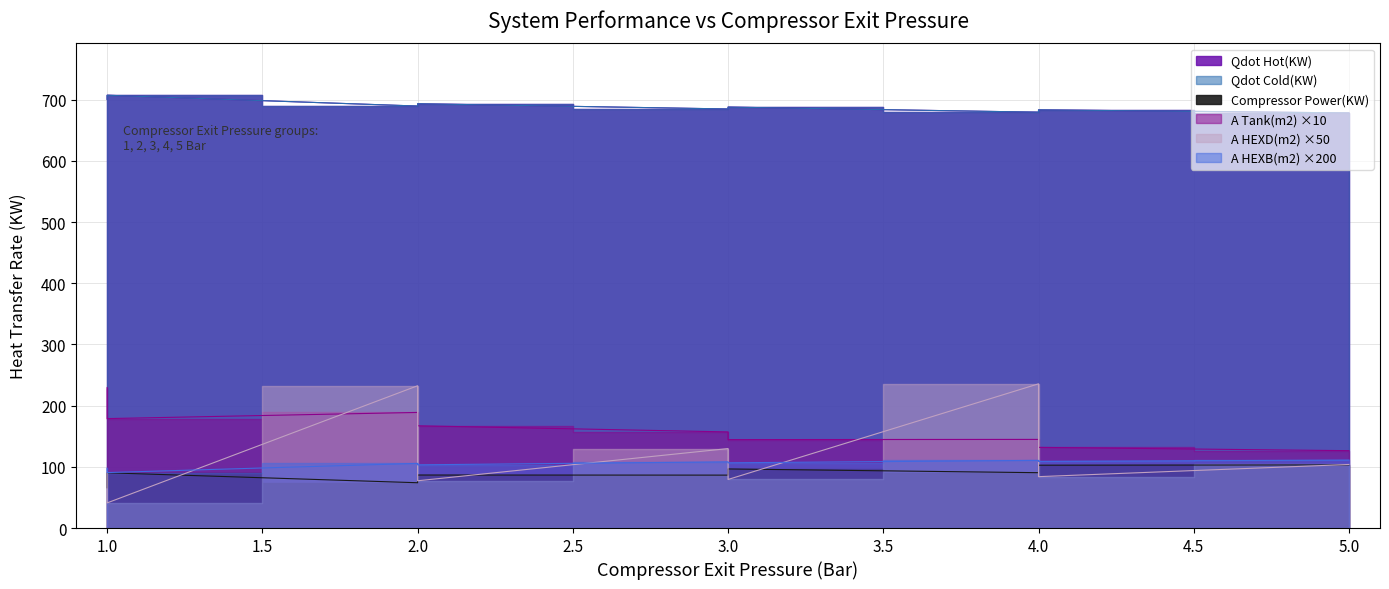

What are all the series names shown in the legend?

Qdot Hot(KW), Qdot Cold(KW), Compressor Power(KW), A Tank(m2), A HEXB(m2), A HEXD(m2)